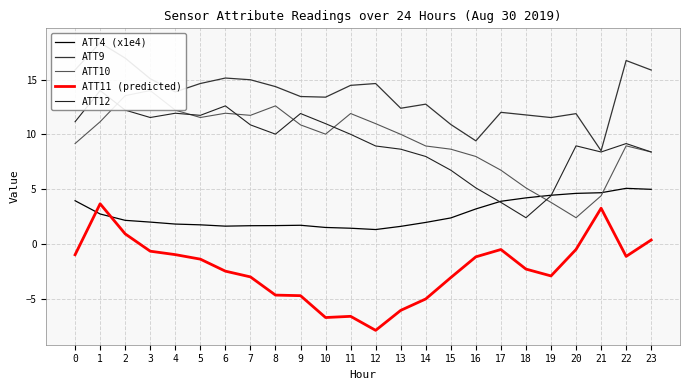

Which series has the largest total across all categories?

ATT9